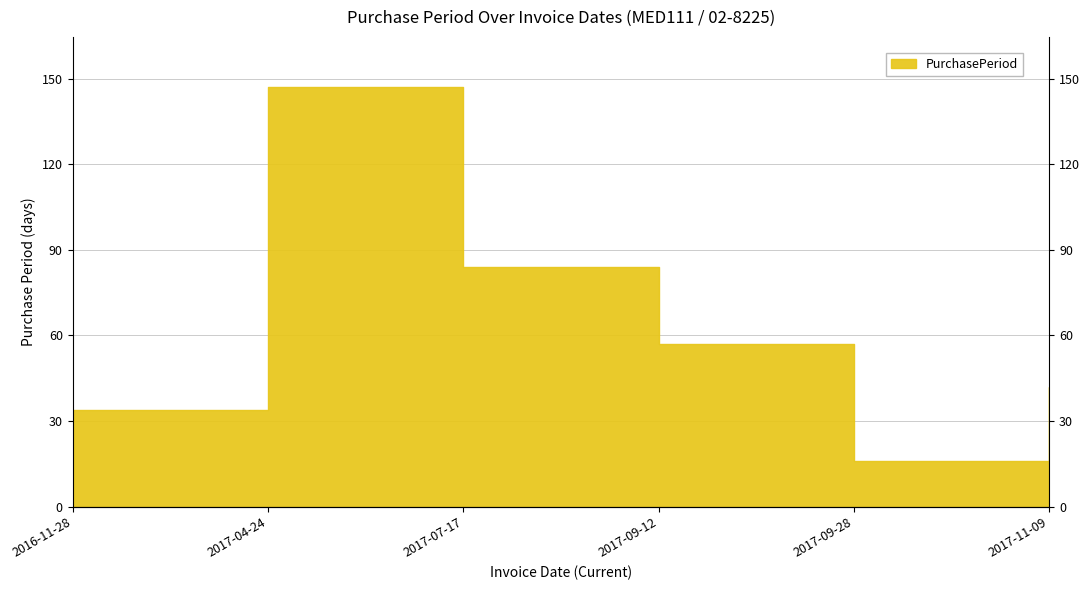

What is the sum of all values?

380